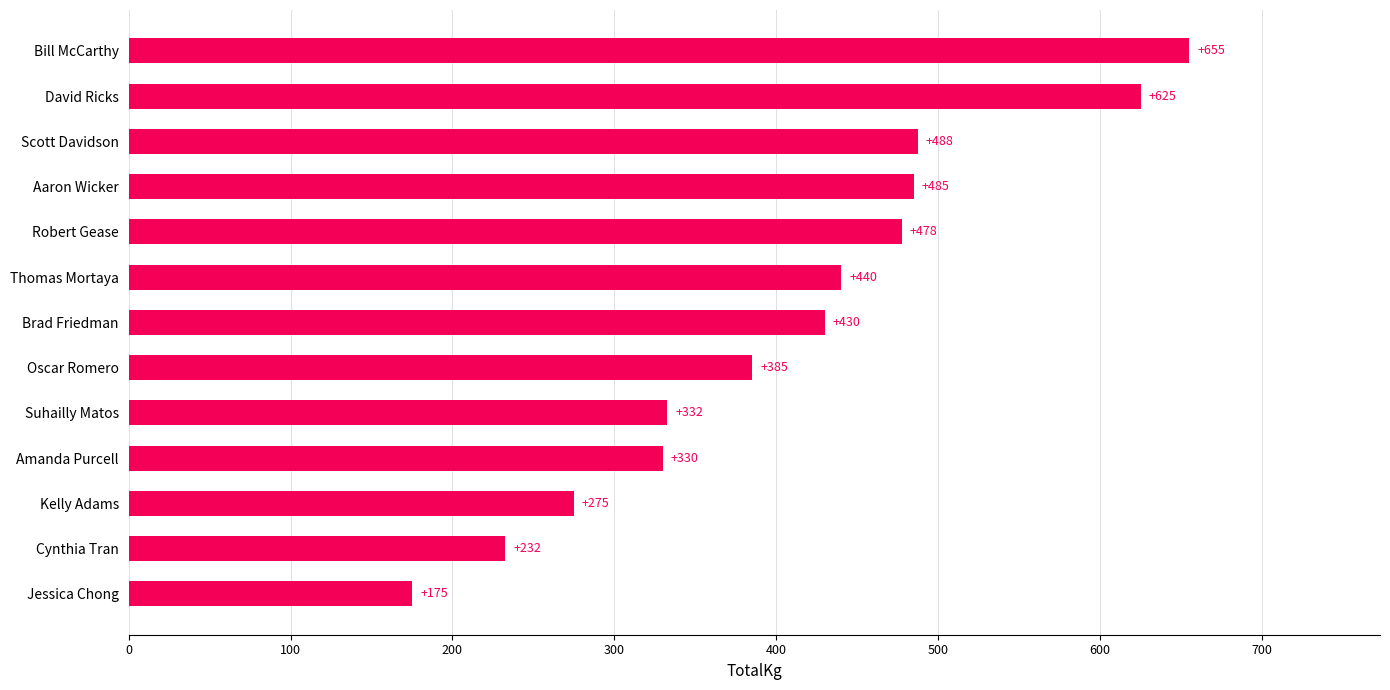

What is the greatest value displayed?

655.0